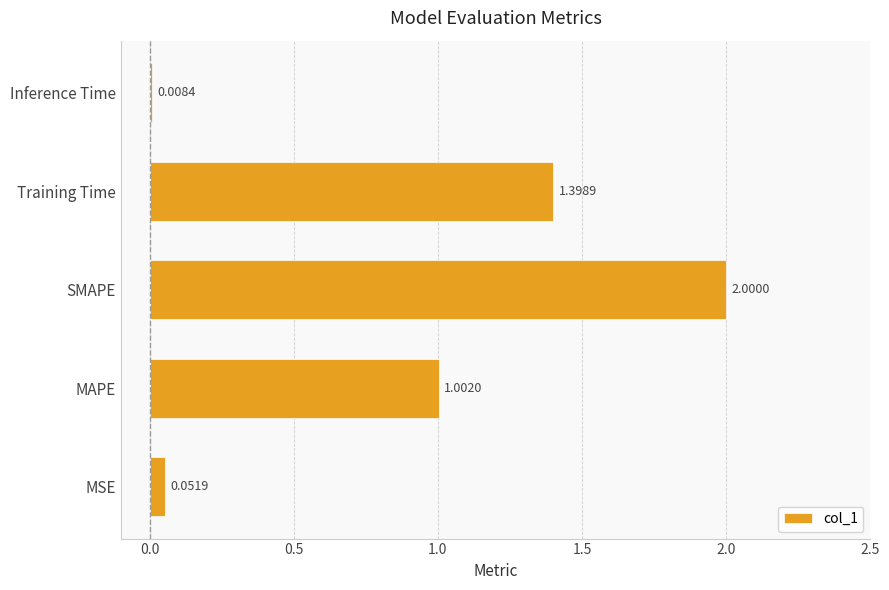

Are the bars horizontal?

Yes